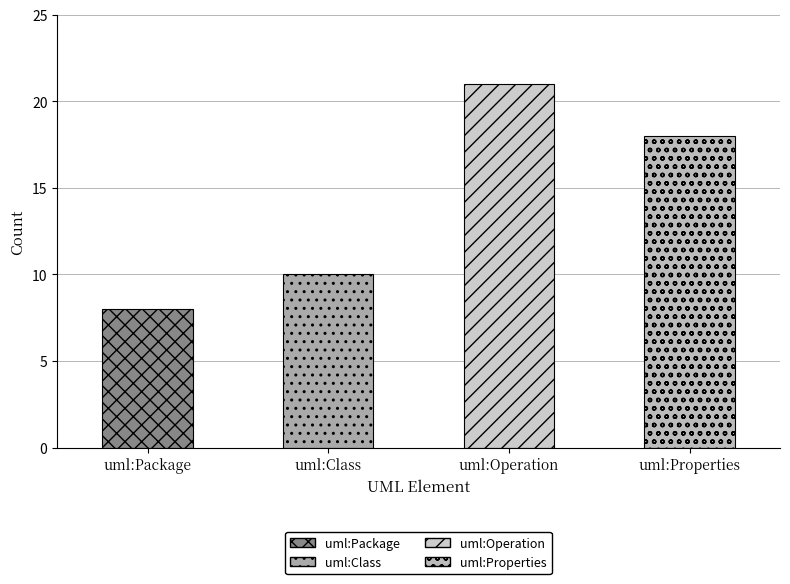

Between uml:Properties and uml:Operation, which is larger?

uml:Operation